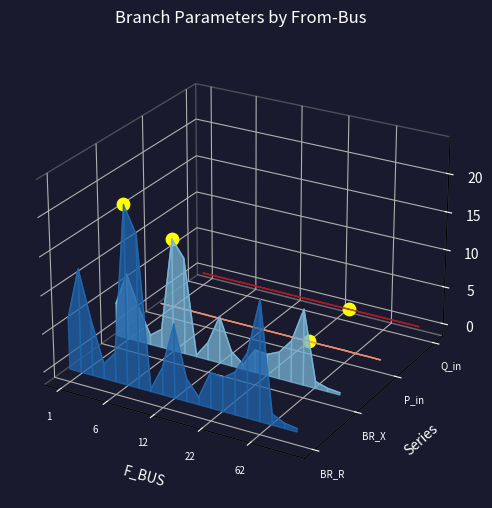

Which series contains the lowest Y value?

BR_R